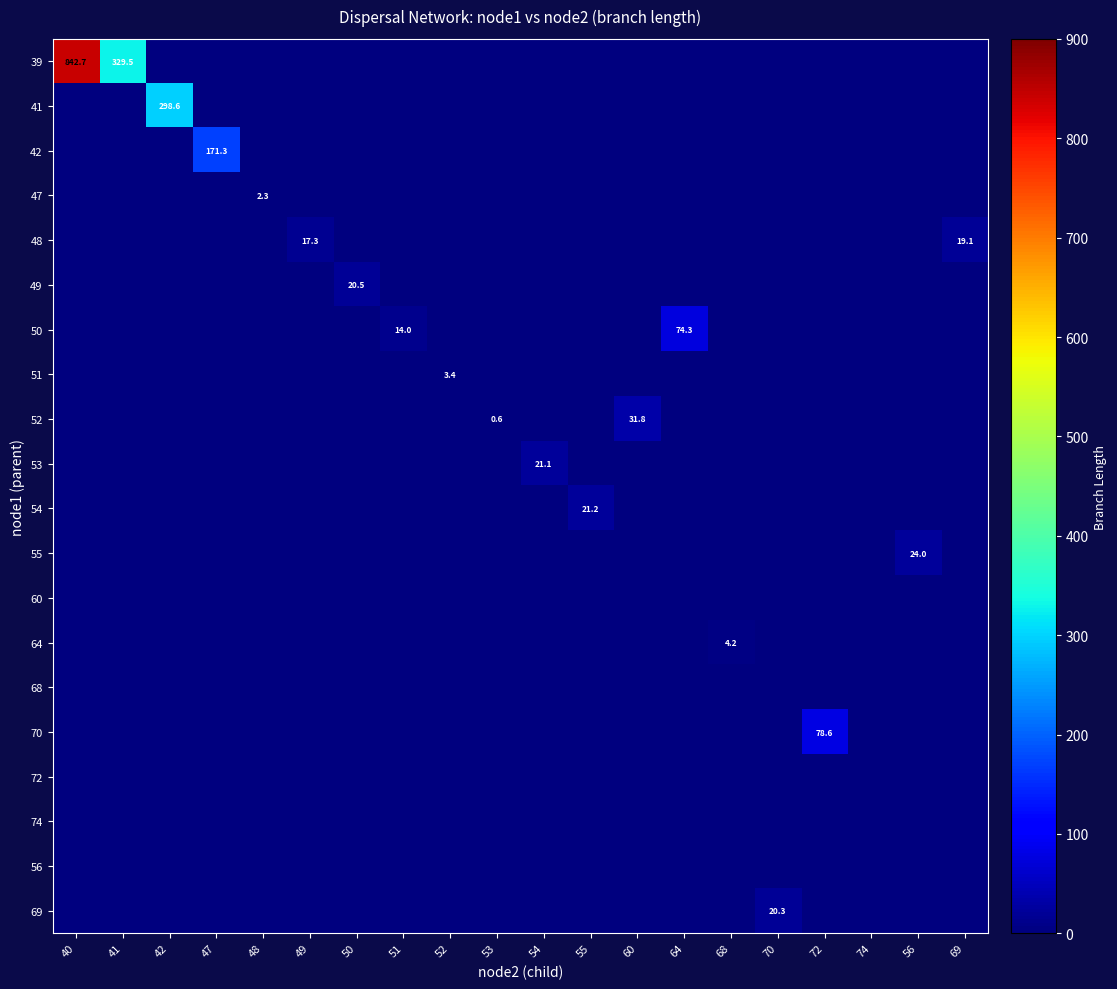

Rank the series by their maximum value, from highest to lowest.

39, 41, 42, 70, 50, 52, 55, 54, 53, 49, 69, 48, 64, 51, 47, 60, 68, 72, 74, 56